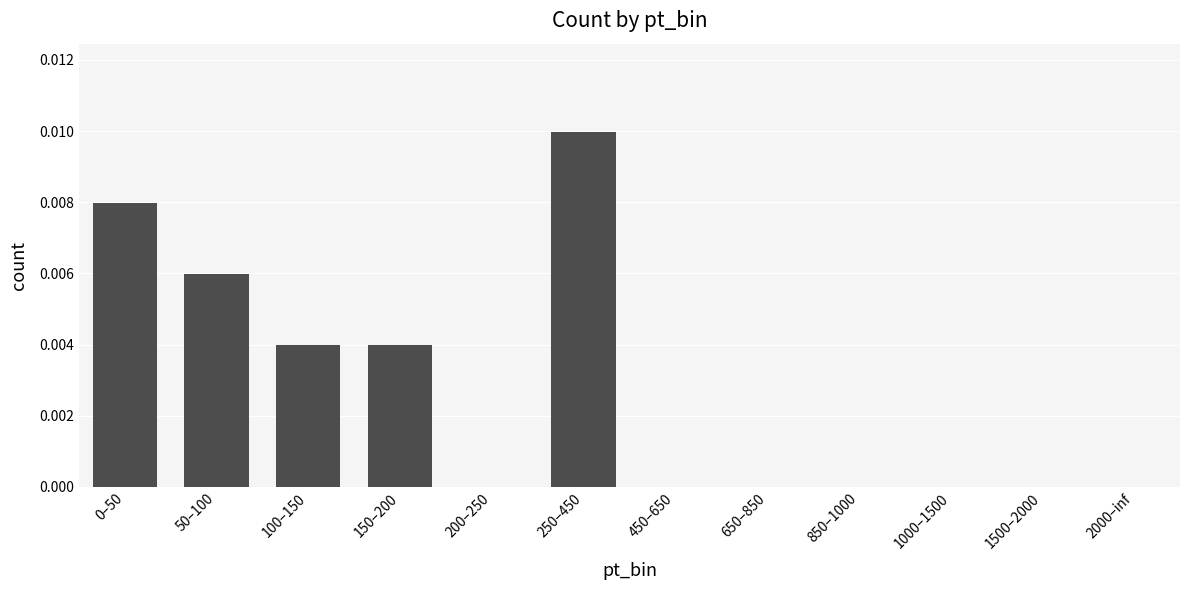

The value at 200–250 is 0.0. True or false?

True